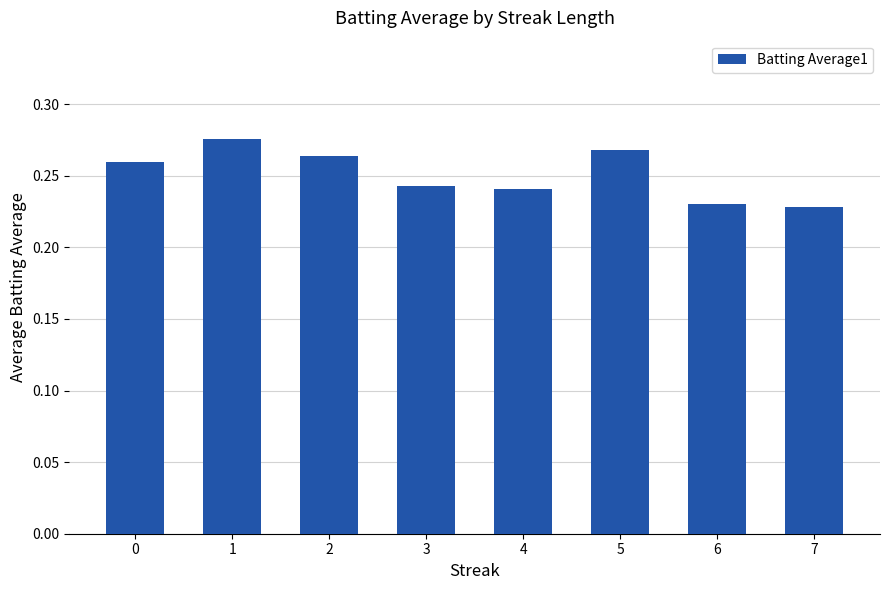

Between 3 and 7, which is larger?

3